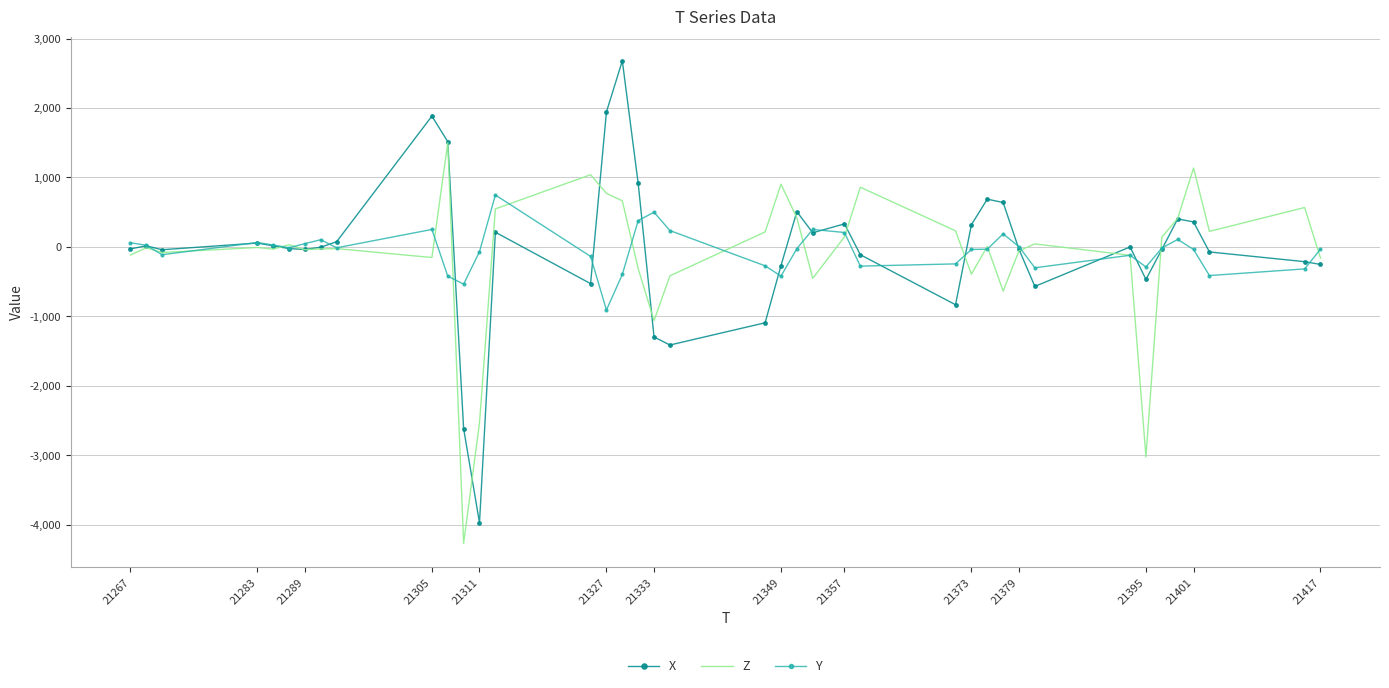

Which series has the widest spread of values?

X